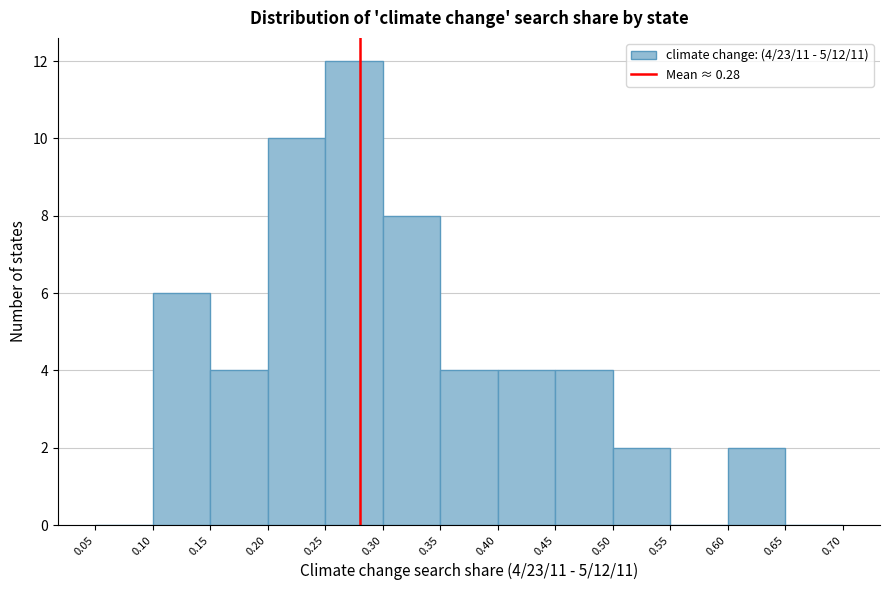

Over which range of the x-axis is the bar tallest?

0.25 to 0.30